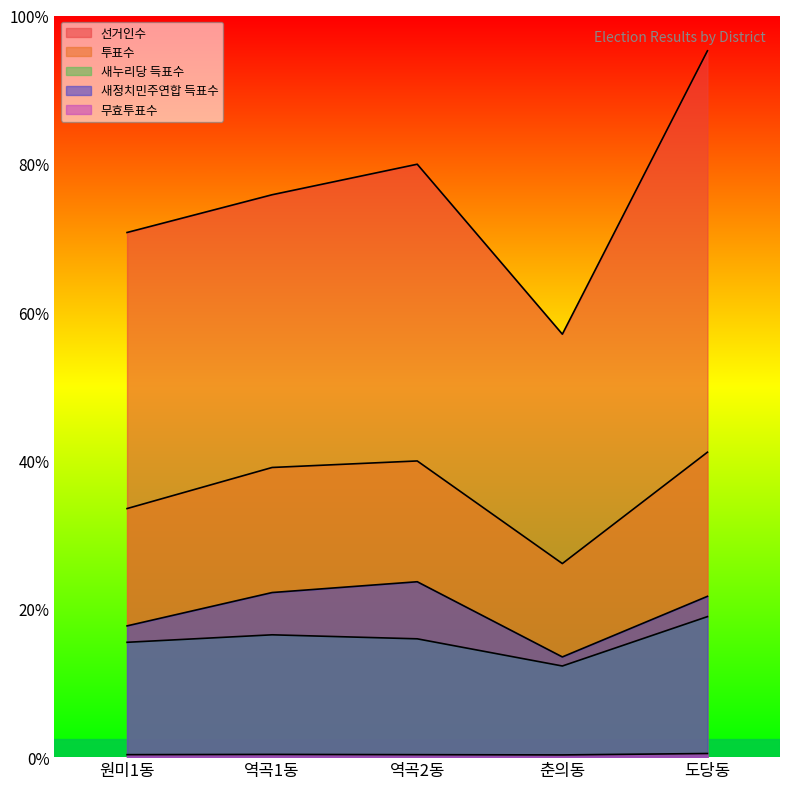

What is the spread (max minus min) of values at 역곡2동?

16468